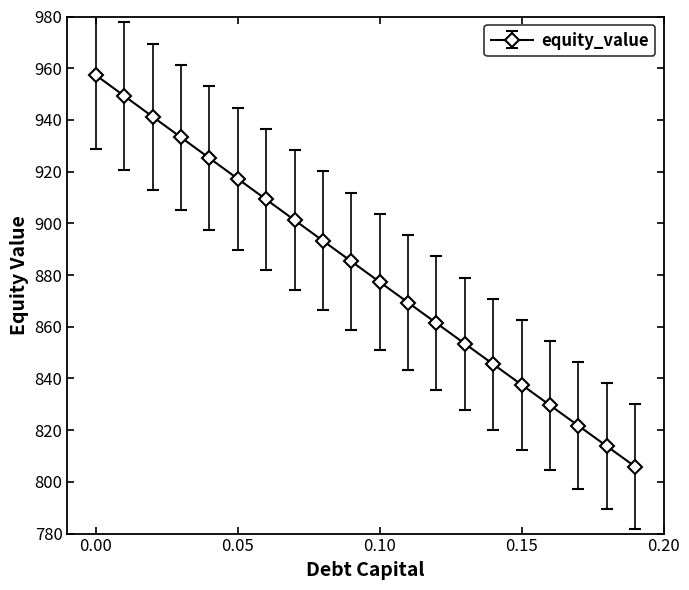

What is the average value?

881.4